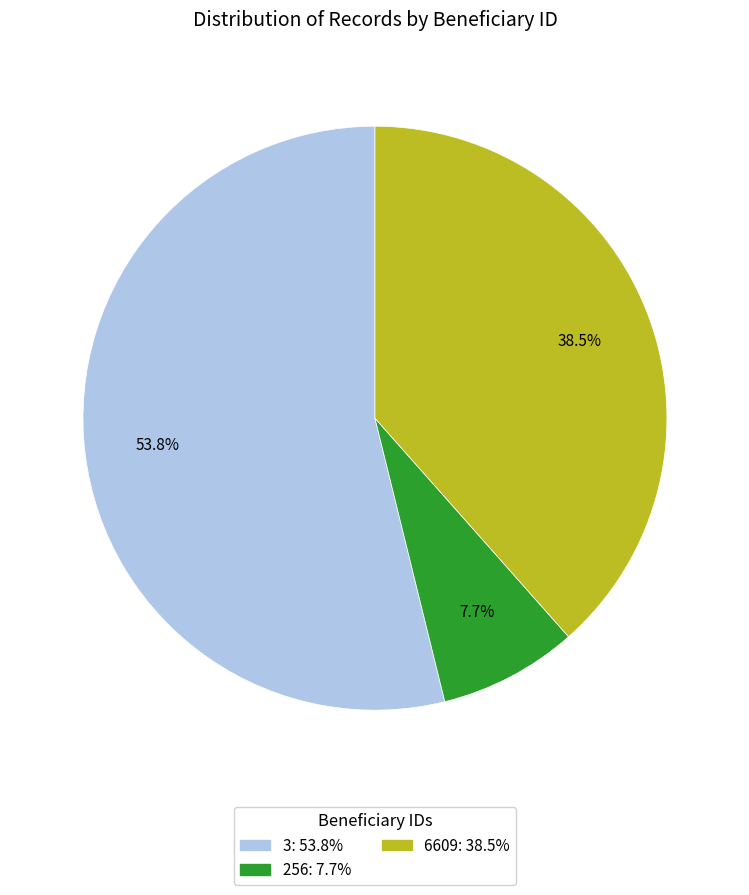

To the nearest percent, what is the difference between the 3 and 6609 slice percentages?

15%